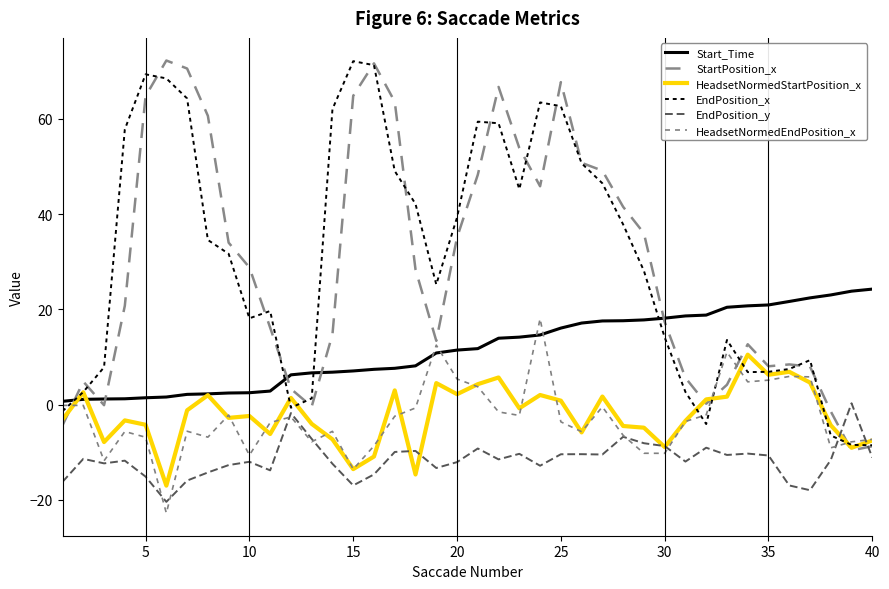

How many lines are shown in the chart?

6